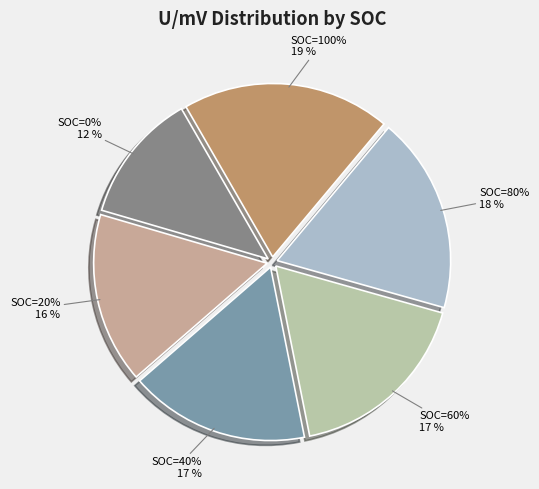

Which slice is the smallest?

SOC=0%